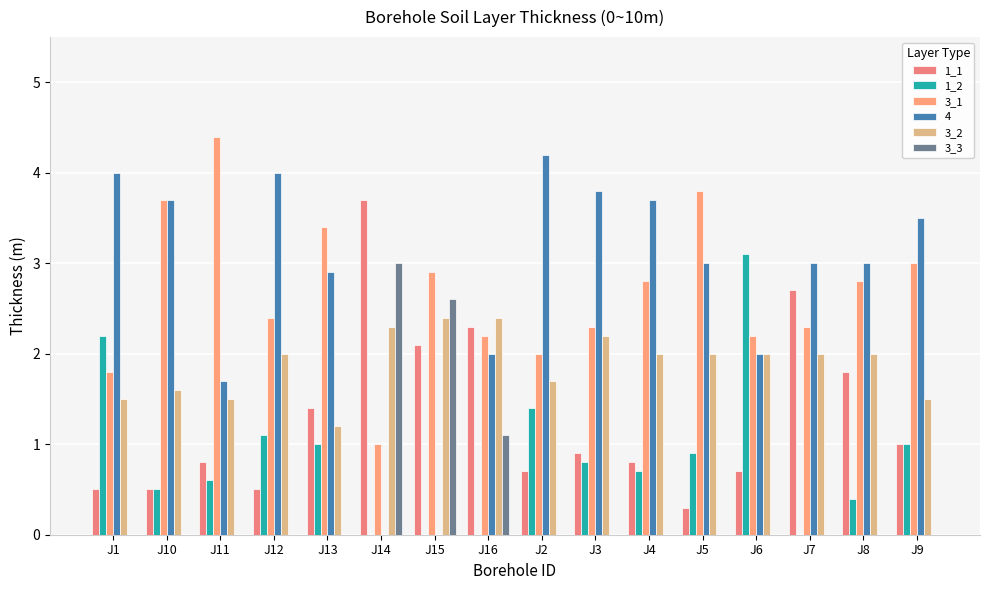

Count the number of categories in the chart.

16